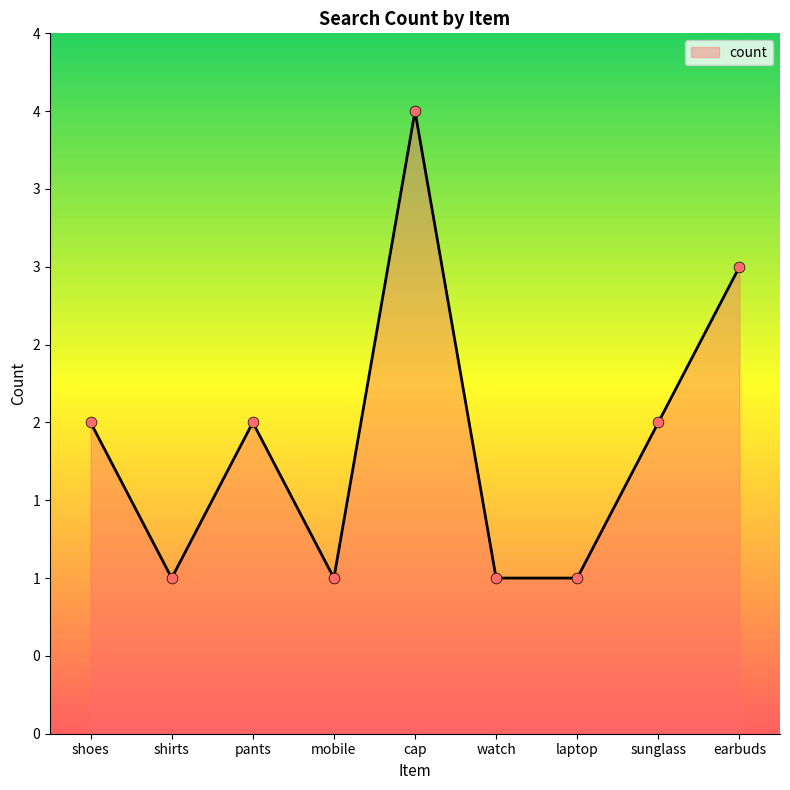

Which has a higher value, pants or cap?

cap